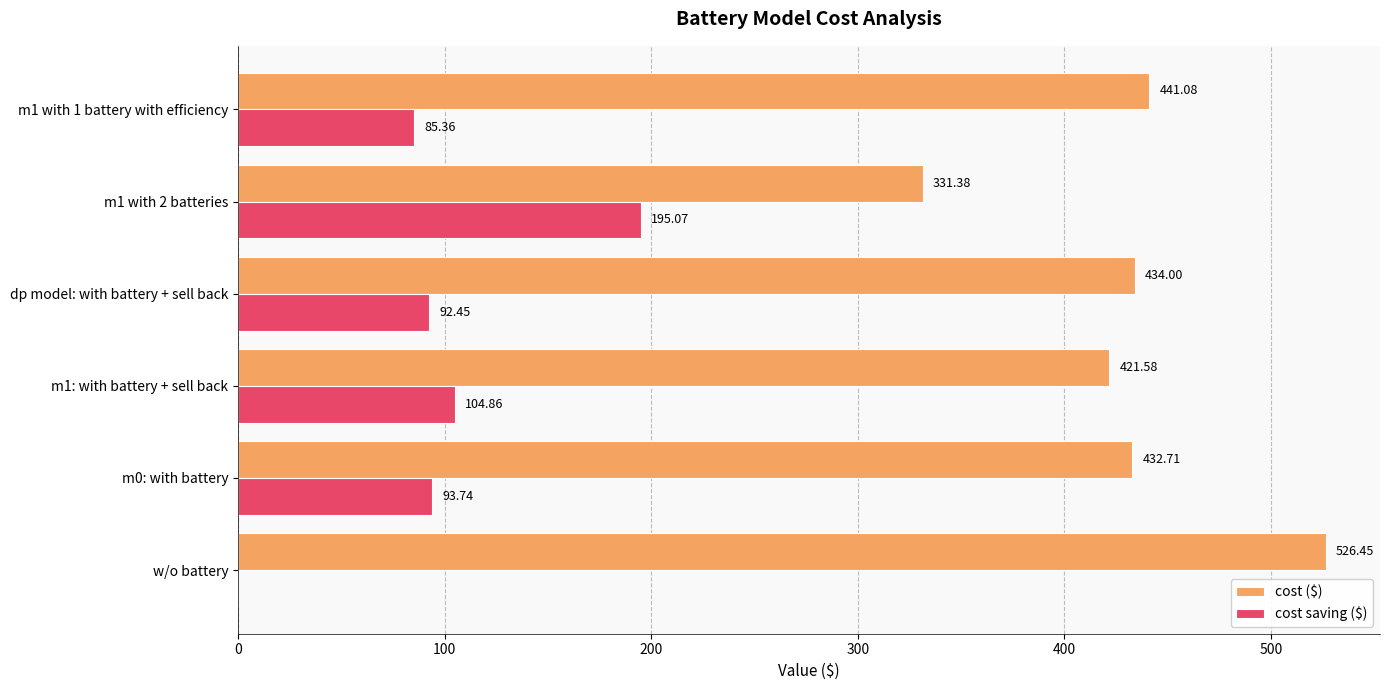

What is the sum of all cost ($) values?

2587.2